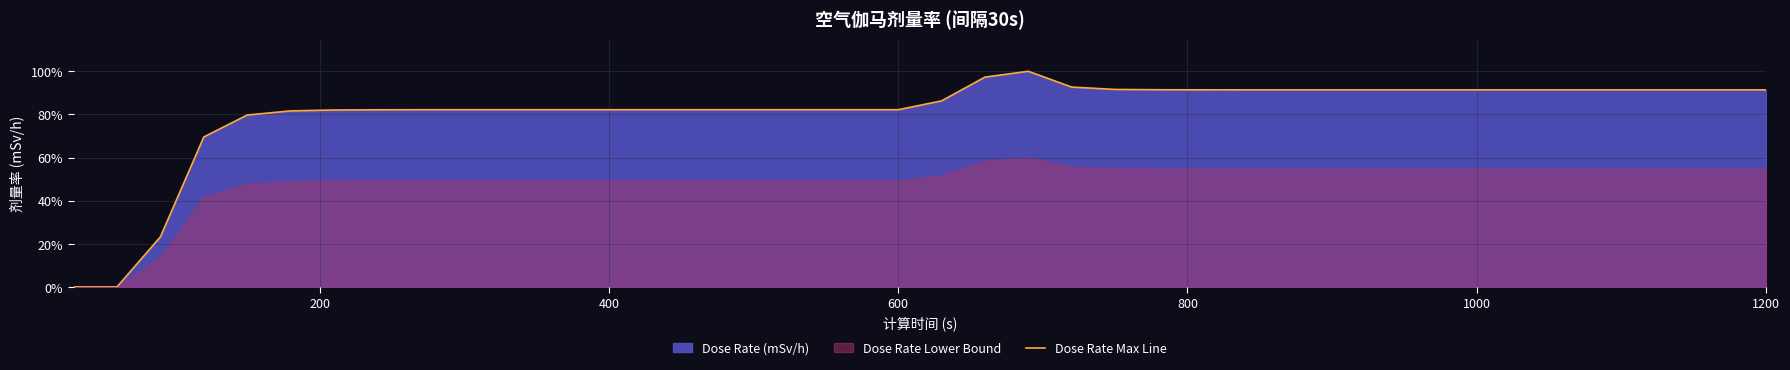

True or false: the data shows 1.2 at 12.

False